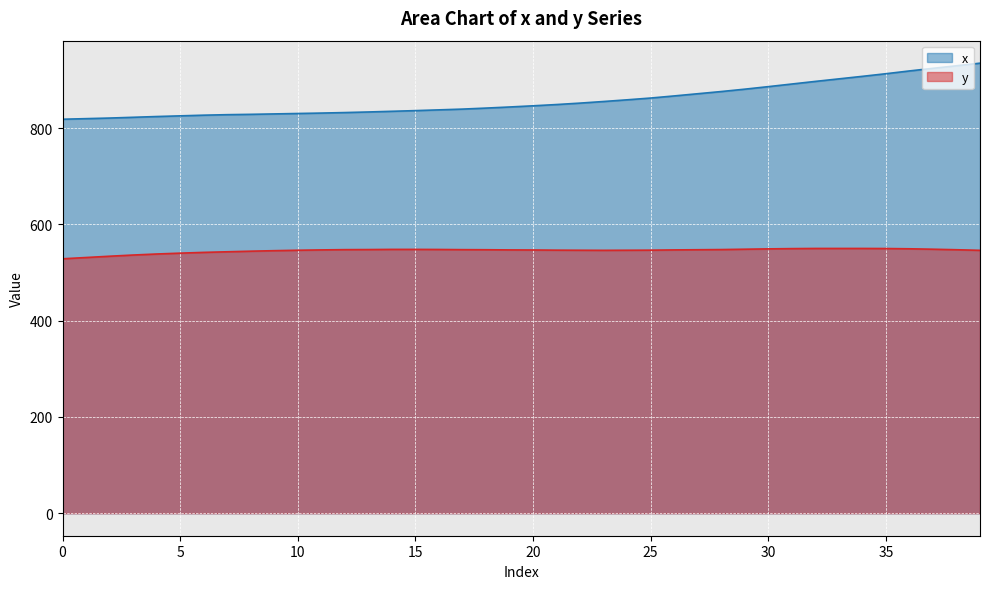

What is the total value across all series at 33?

1452.6